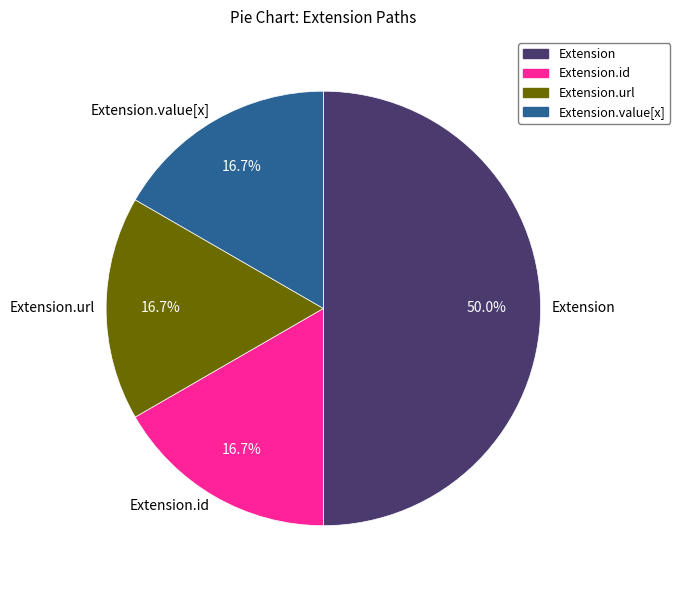

To the nearest percent, what is the average slice percentage?

25%